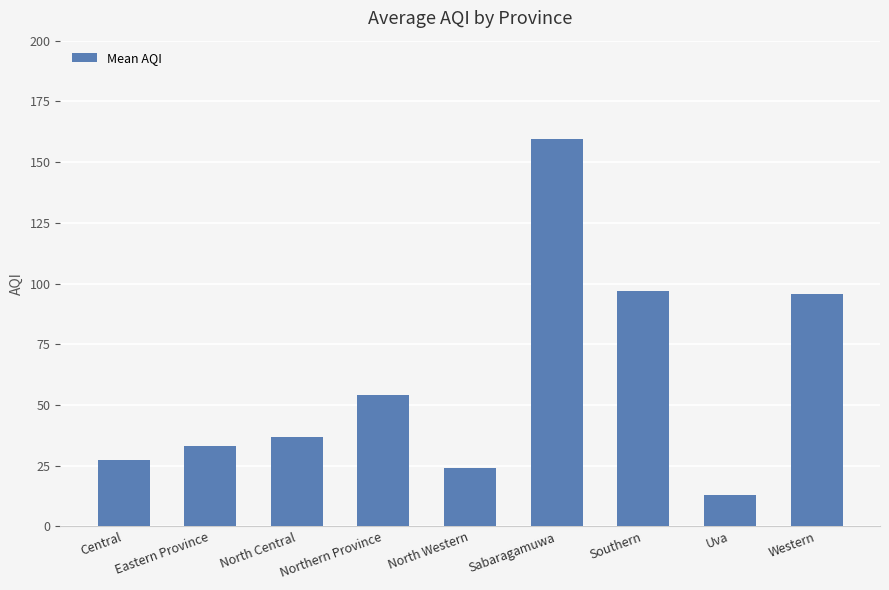

Approximately how many times larger is the value at Northern Province compared to Southern?

0.6